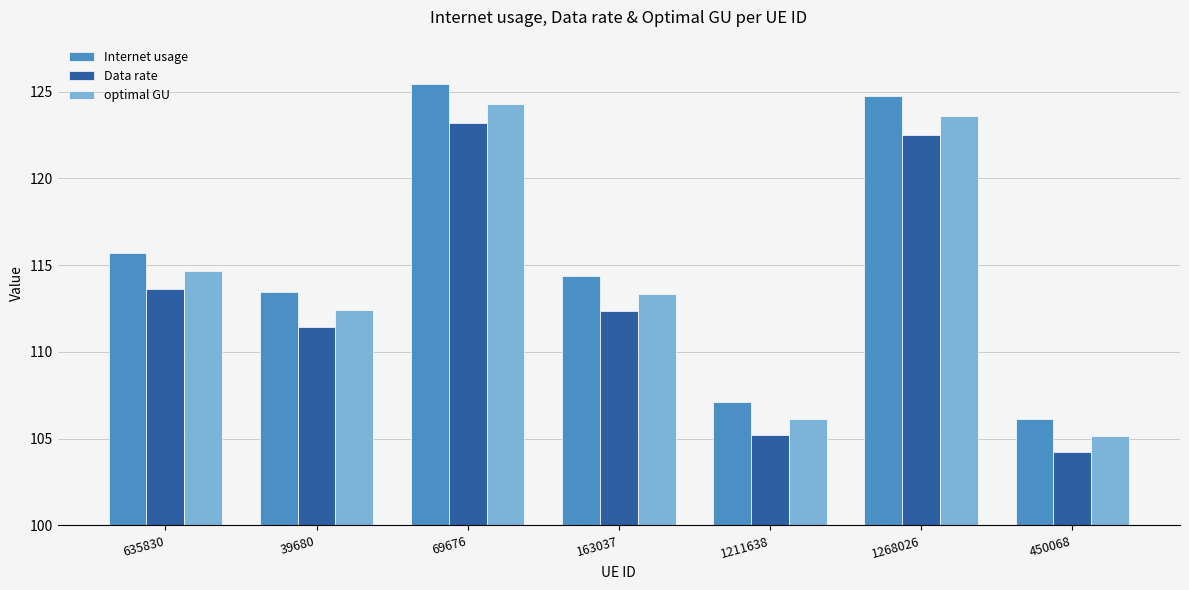

Where does the optimal GU series first go above 113?

635830